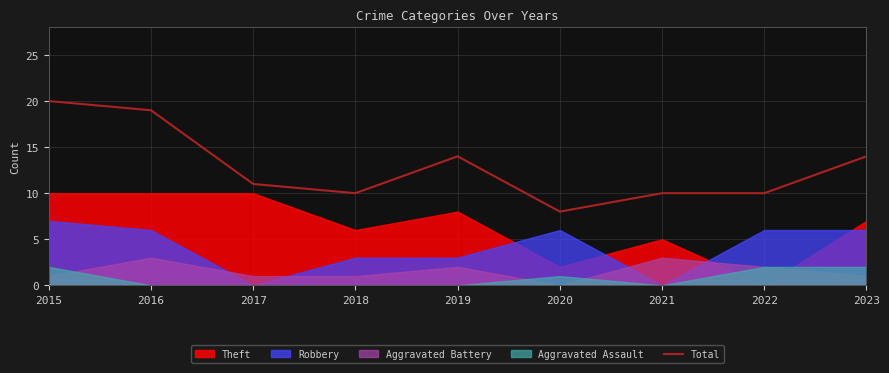

Where is the first local minimum?

2018